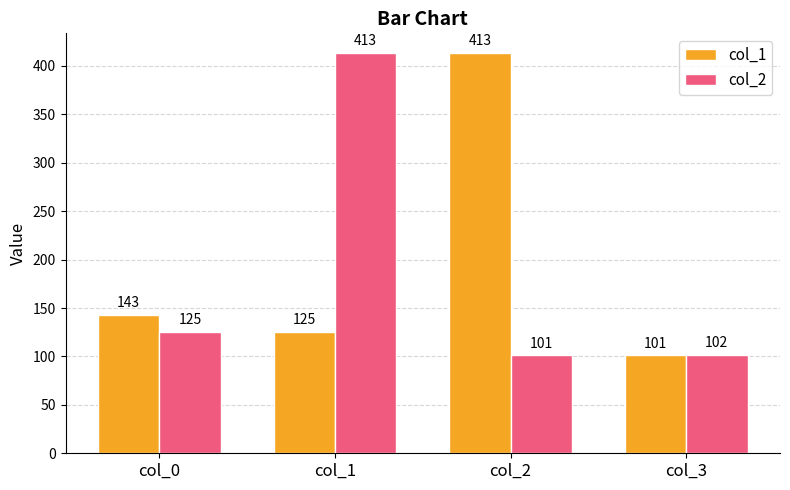

Does the chart contain any negative values?

No